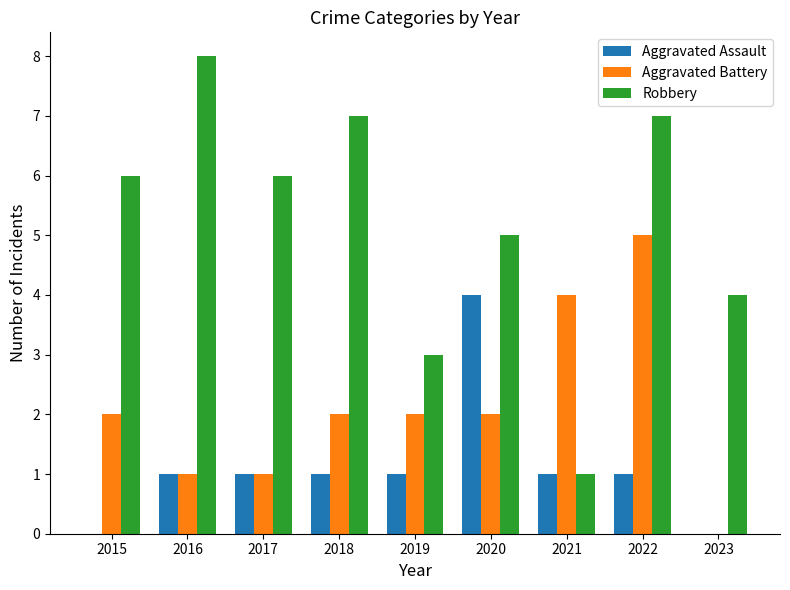

What is the total value across all series at 2022?

13